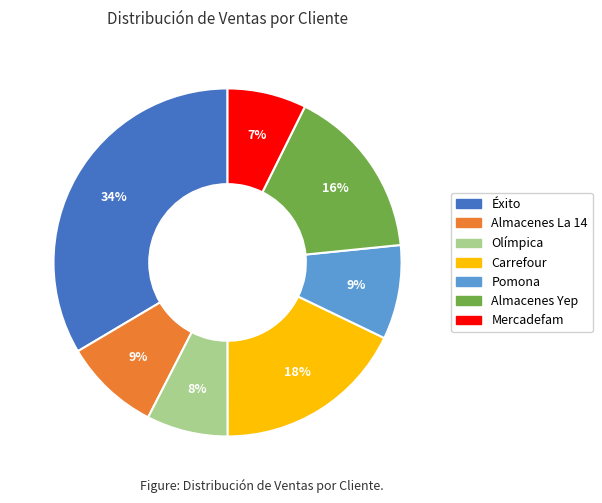

Approximately how many times larger is the value at Almacenes Yep compared to Éxito?

0.5